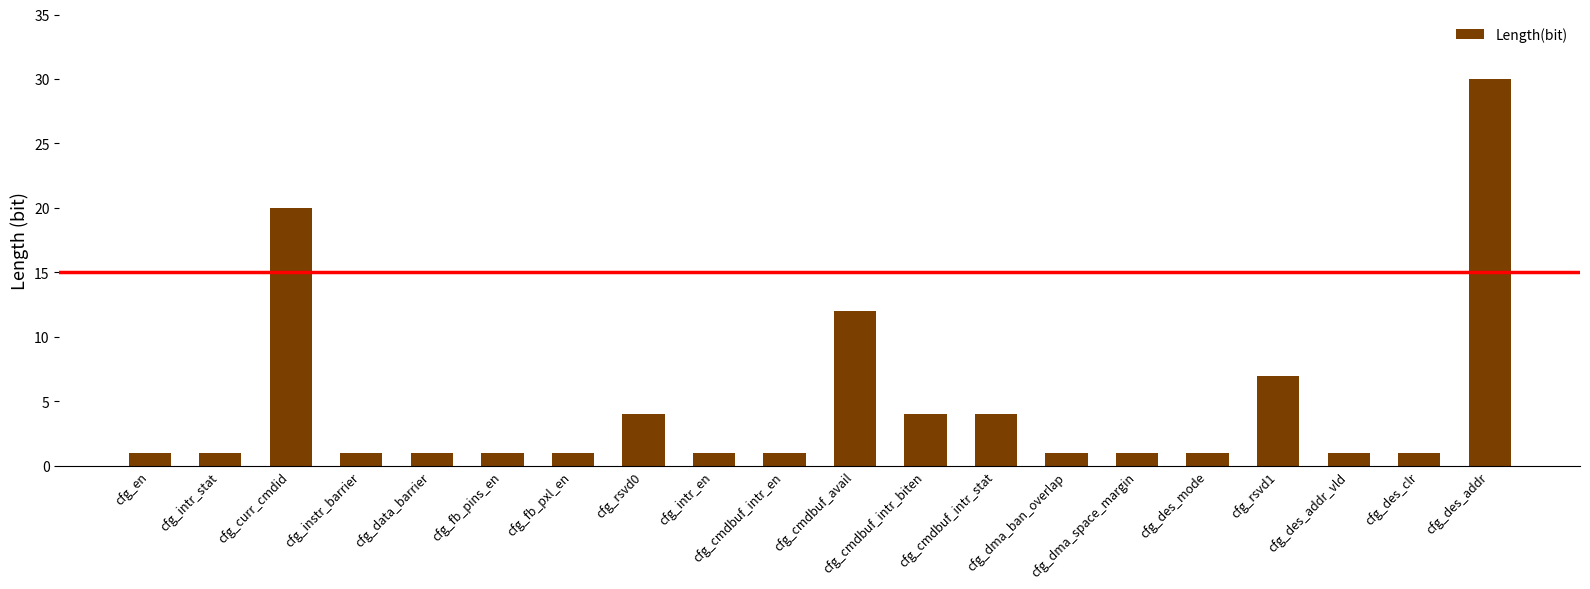

What is the greatest value displayed?

30